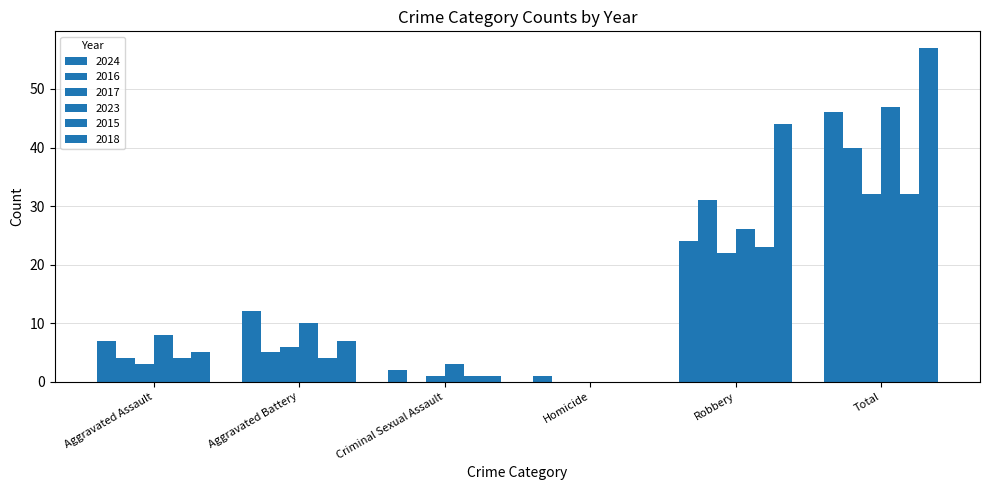

Are the bars grouped side by side (vs. stacked)?

Yes